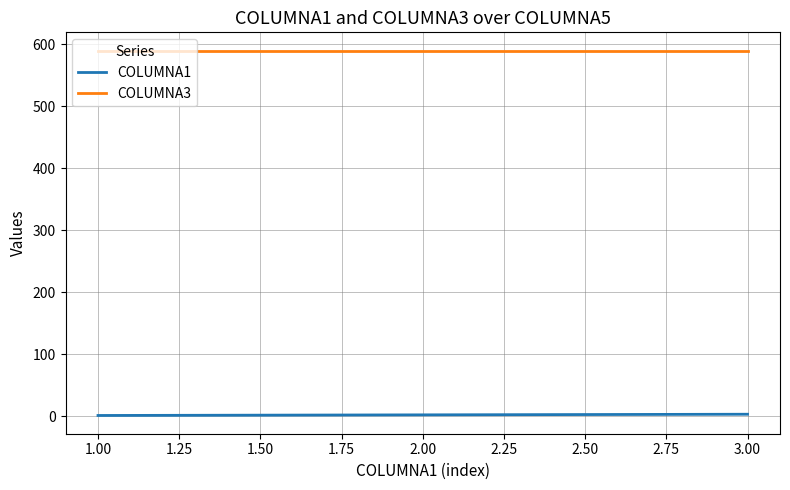

Which series has the largest total across all categories?

COLUMNA3